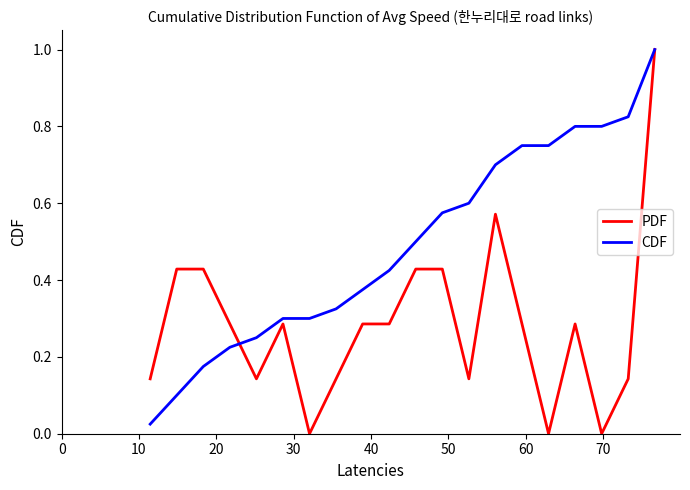

What is the maximum value for CDF?

1.0